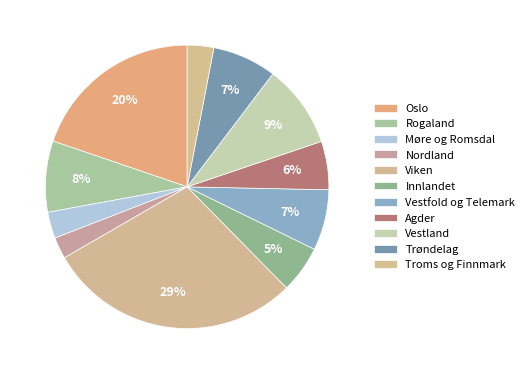

How many segments does this pie chart have?

11